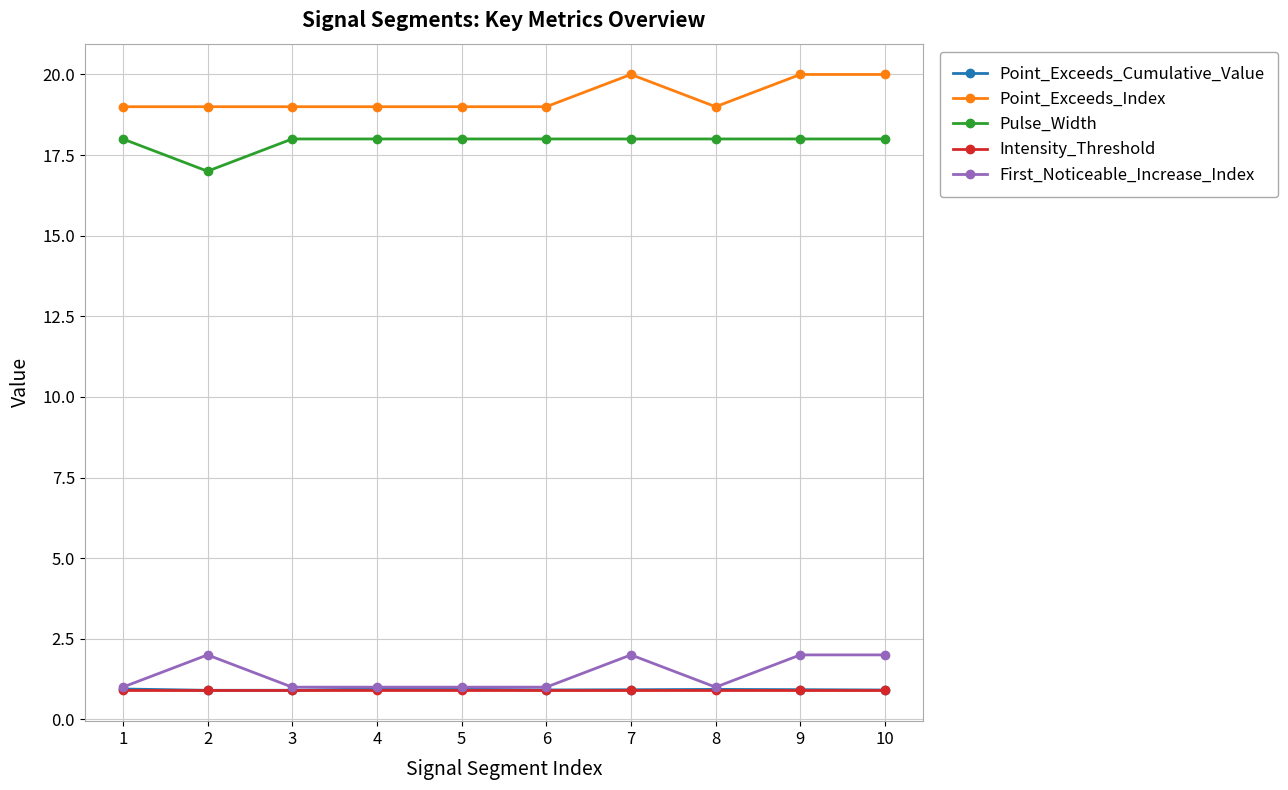

What is the difference between the highest and lowest values at 1?

18.1